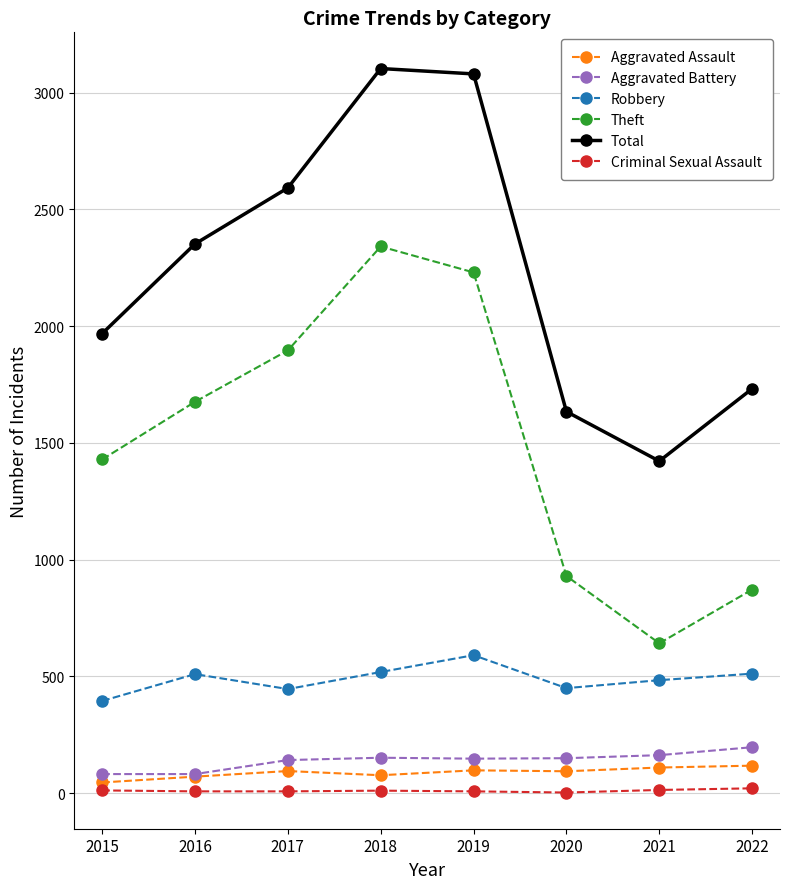

True or false: Criminal Sexual Assault has a value of 11 at 2018.

True